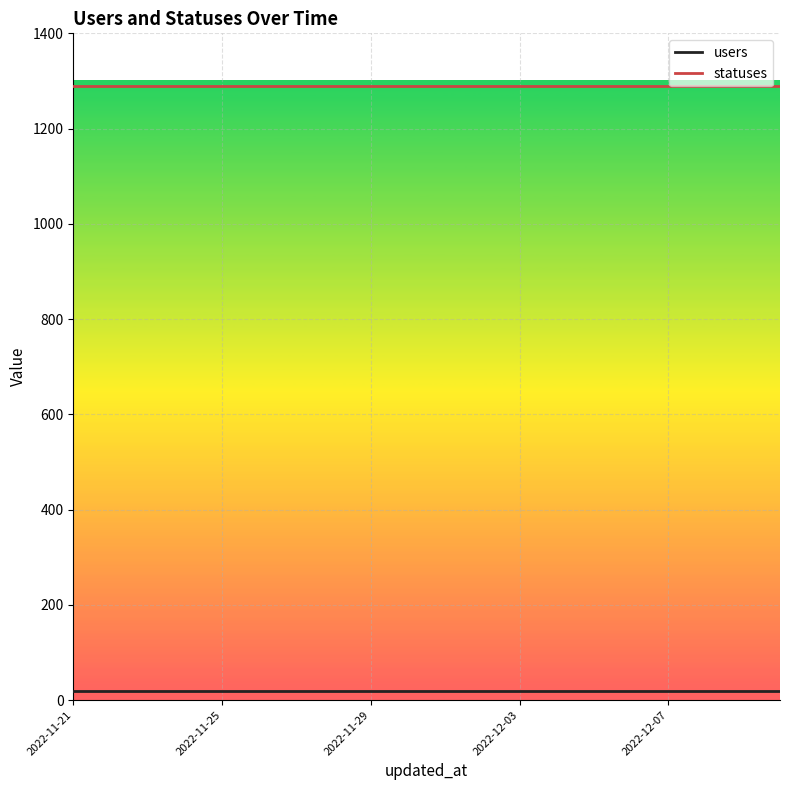

True or false: statuses and users intersect in this chart.

False